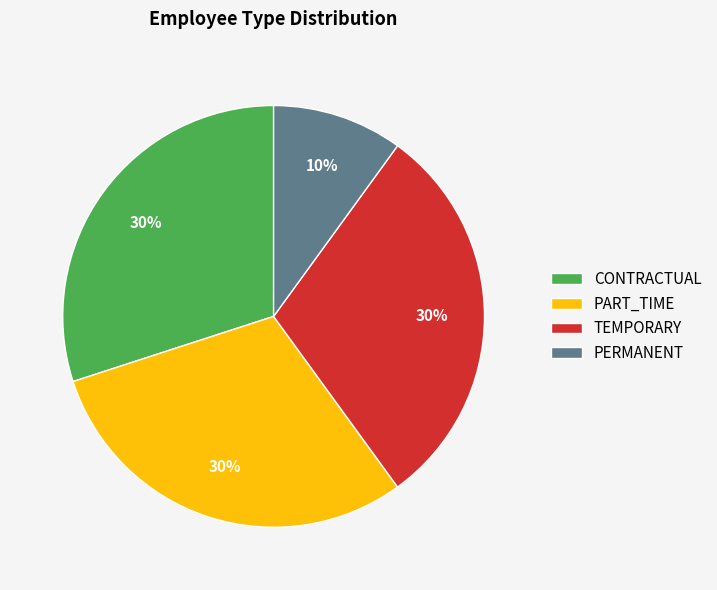

Which slice is the smallest?

PERMANENT